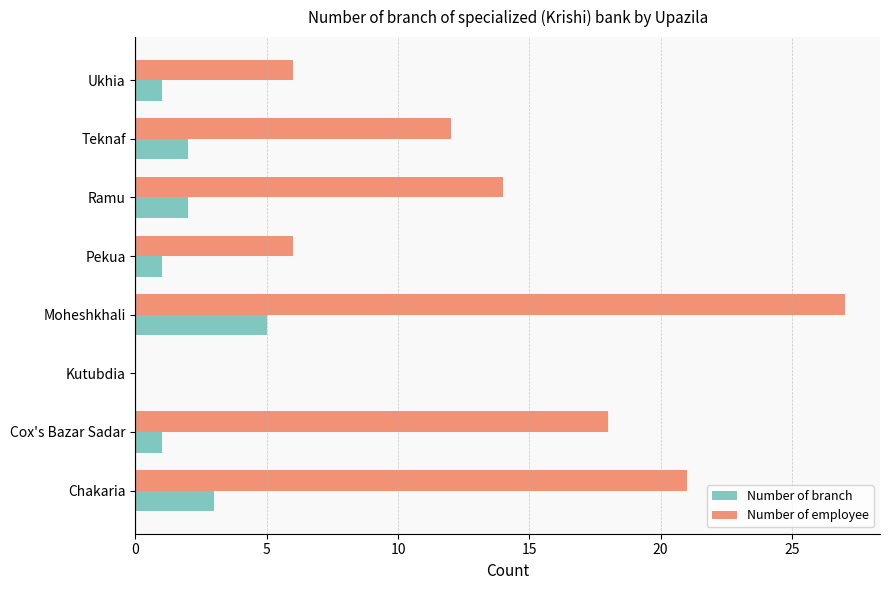

What is the sum of the Number of employee values at Chakaria and Pekua?

27